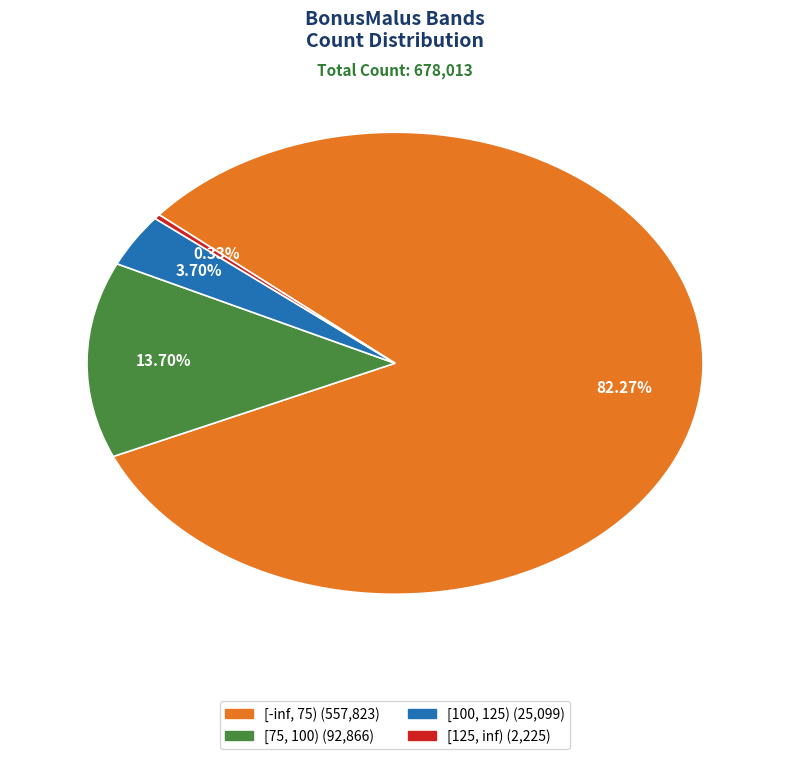

To the nearest percent, what is the combined percentage of [125, inf) and [75, 100)?

14%